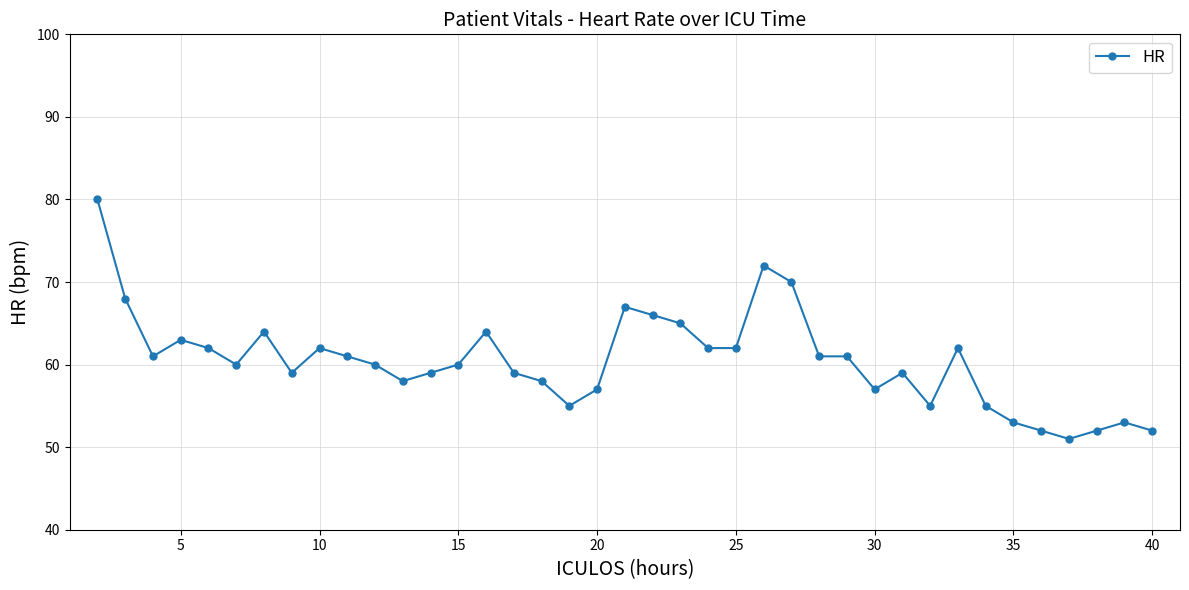

What is the average value?

60